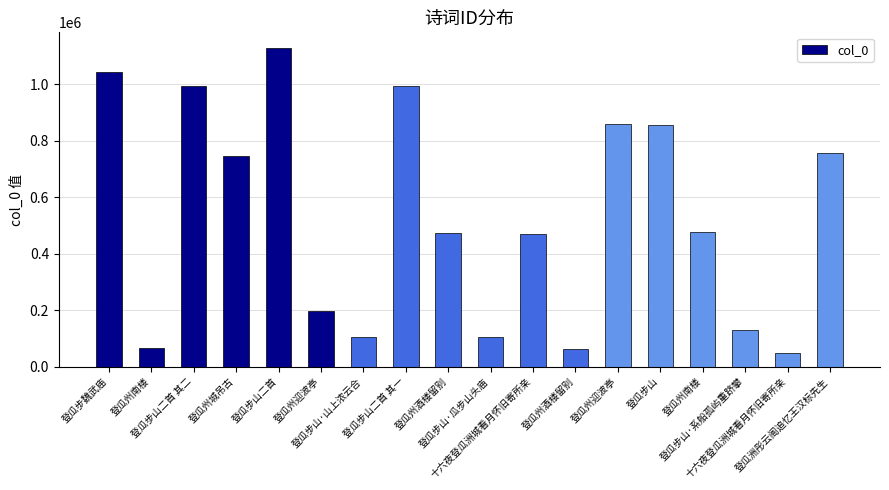

Rank the categories by value from highest to lowest.

登瓜步山二首, 登瓜步魏武庙, 登瓜步山二首 其一, 登瓜步山二首 其二, 登瓜州迎波亭, 登瓜步山, 登瓜洲彤云阁追忆王汉标先生, 登瓜州城吊古, 登瓜州南楼, 登瓜州酒楼留别, 十六夜登瓜洲城看月怀旧寄所亲, 登瓜州迎波亭, 登瓜步山·系船孤屿重跻攀, 登瓜步山·瓜步山头庙, 登瓜步山·山上浓云合, 登瓜州南楼, 登瓜州酒楼留别, 十六夜登瓜洲城看月怀旧寄所亲